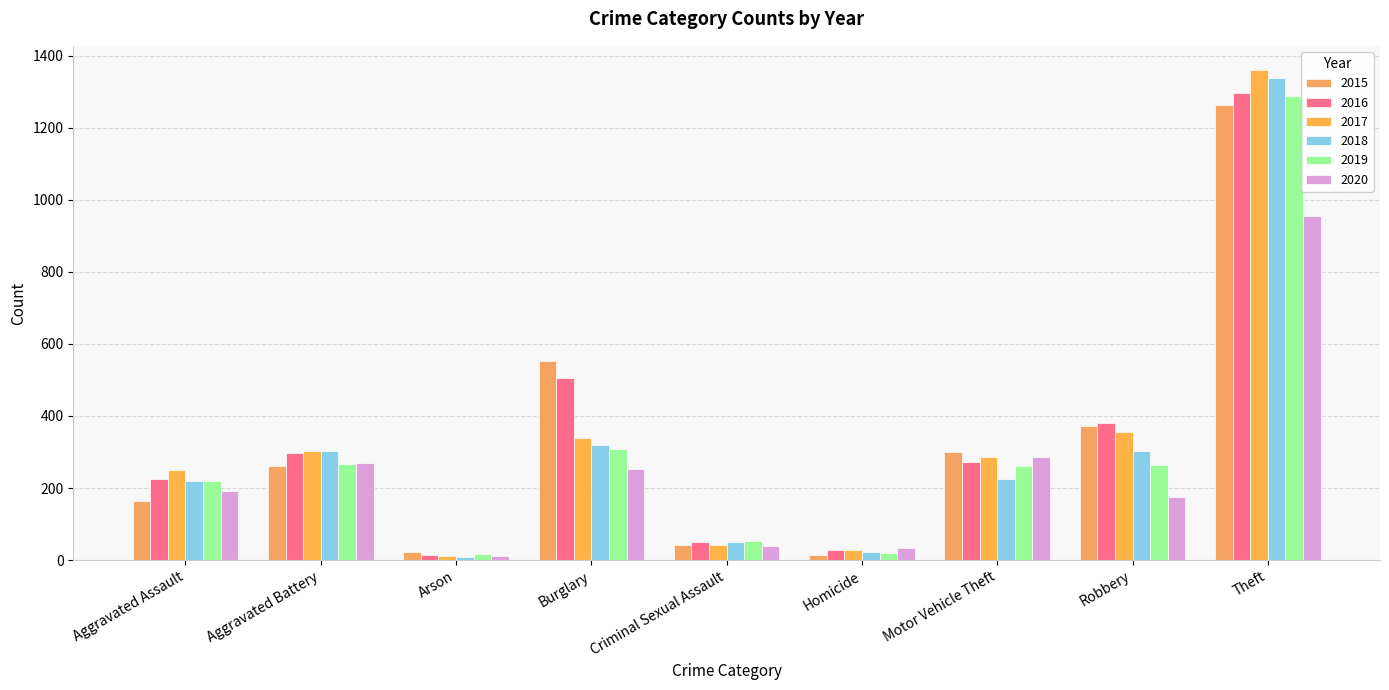

What is the total value across all series at Motor Vehicle Theft?

1630